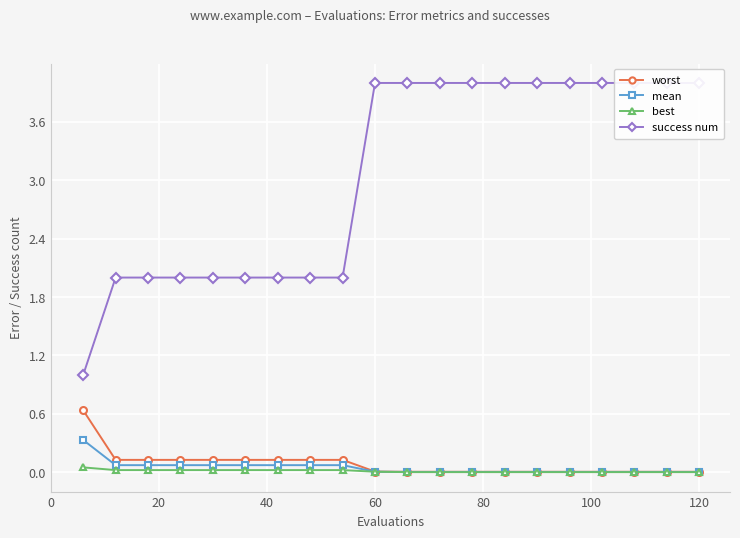

What is the highest value of the worst series?

0.6